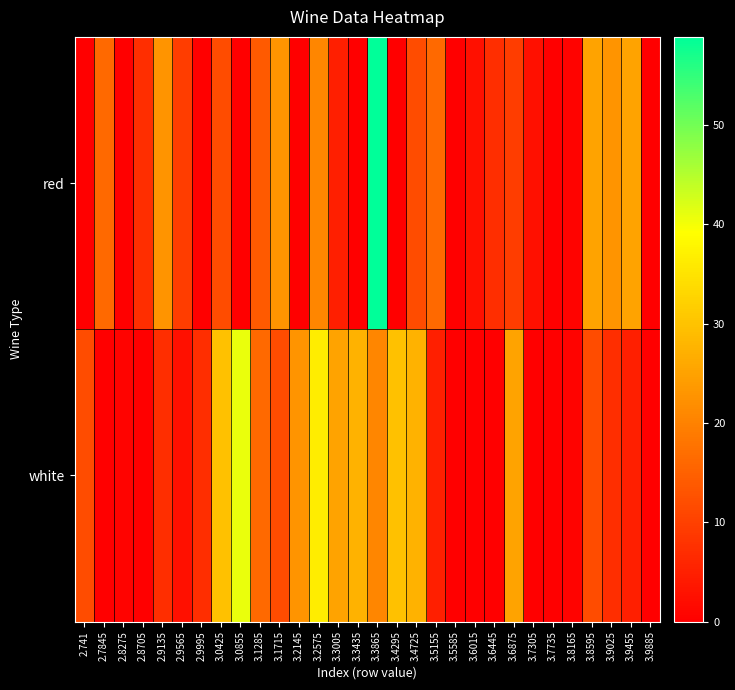

Reading left to right, list all the values displayed in this chart.

red: 2.741=0.0	2.7845=16.2	2.8275=0.0	2.8705=7.2	2.9135=22.9	2.9565=9.5	2.9995=0.0	3.0425=11.7	3.0855=0.0	3.1285=14.0	3.1715=22.9	3.2145=0.0	3.2575=20.7	3.3005=5.0	3.3435=0.0	3.3865=58.8	3.4295=0.0	3.4725=11.7	3.5155=16.2	3.5585=0.0	3.6015=2.8	3.6445=7.2	3.6875=9.5	3.7305=2.8	3.7735=0.0	3.8165=0.5	3.8595=25.2	3.9025=22.9	3.9455=25.2	3.9885=0.0
white: 2.741=11.7	2.7845=0.0	2.8275=0.5	2.8705=0.0	2.9135=7.2	2.9565=2.8	2.9995=7.2	3.0425=29.7	3.0855=40.9	3.1285=16.2	3.1715=11.7	3.2145=22.9	3.2575=36.4	3.3005=25.2	3.3435=27.4	3.3865=20.7	3.4295=29.7	3.4725=27.4	3.5155=5.0	3.5585=0.0	3.6015=0.0	3.6445=0.0	3.6875=25.2	3.7305=0.0	3.7735=0.0	3.8165=0.5	3.8595=11.7	3.9025=7.2	3.9455=5.0	3.9885=0.0